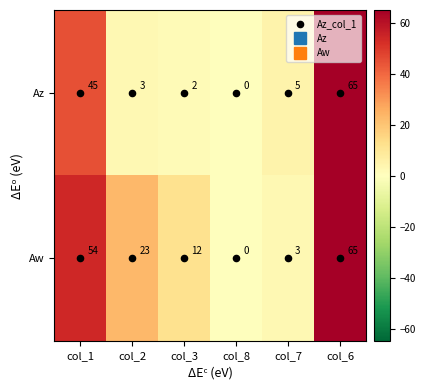

What is the average value of the Az series?

20